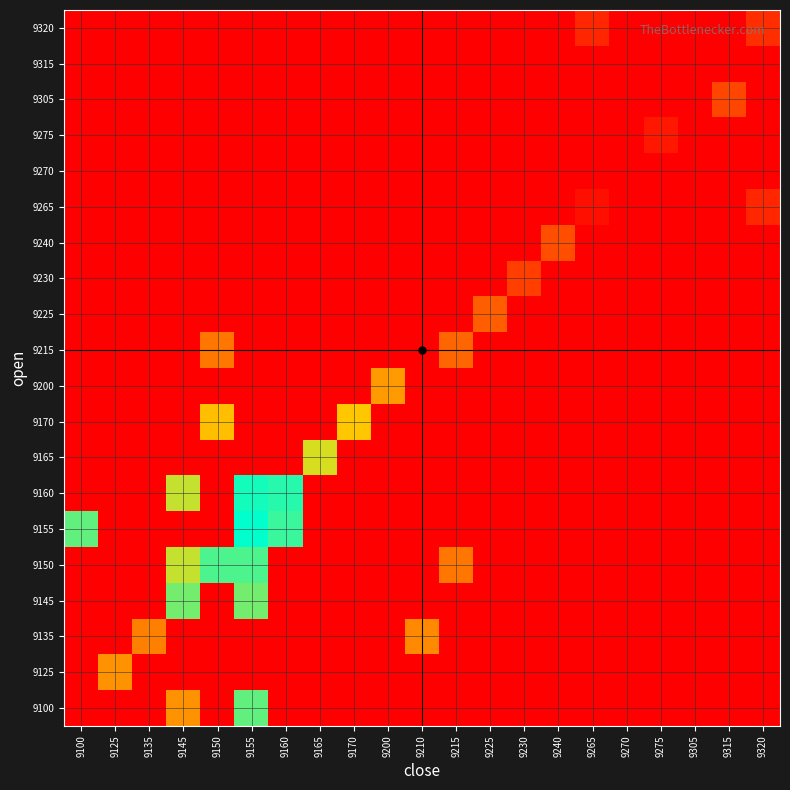

At how many categories does at least one series exceed 25?

6